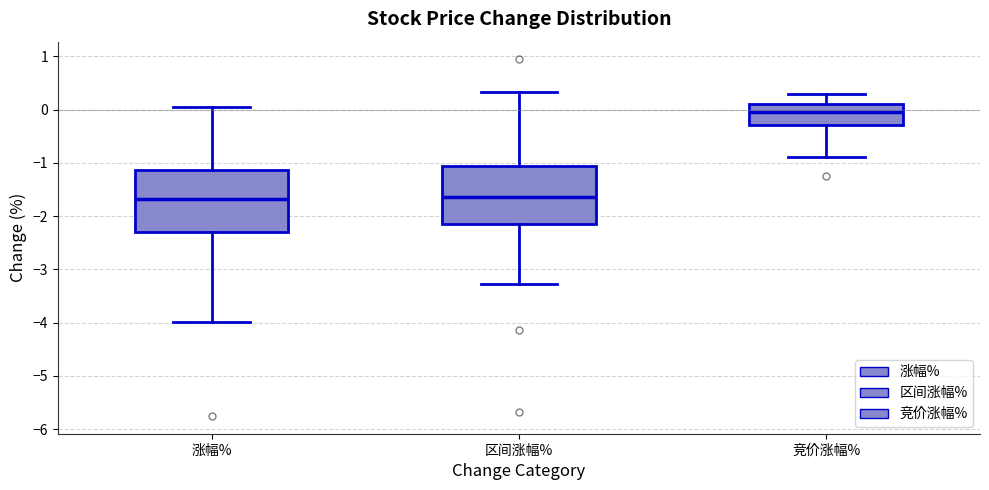

Reading left to right, read every box against the y-axis: the position of its median line, the range the box covers, and the ends of its whiskers. The values are not printed on the chart, so give them approximately, as read against the axis.

涨幅%: median -1.7, box -2.3 to -1.1, whiskers -4.0 to 0.0
区间涨幅%: median -1.6, box -2.1 to -1.1, whiskers -3.3 to 0.3
竞价涨幅%: median 0.0, box -0.3 to 0.1, whiskers -0.9 to 0.3